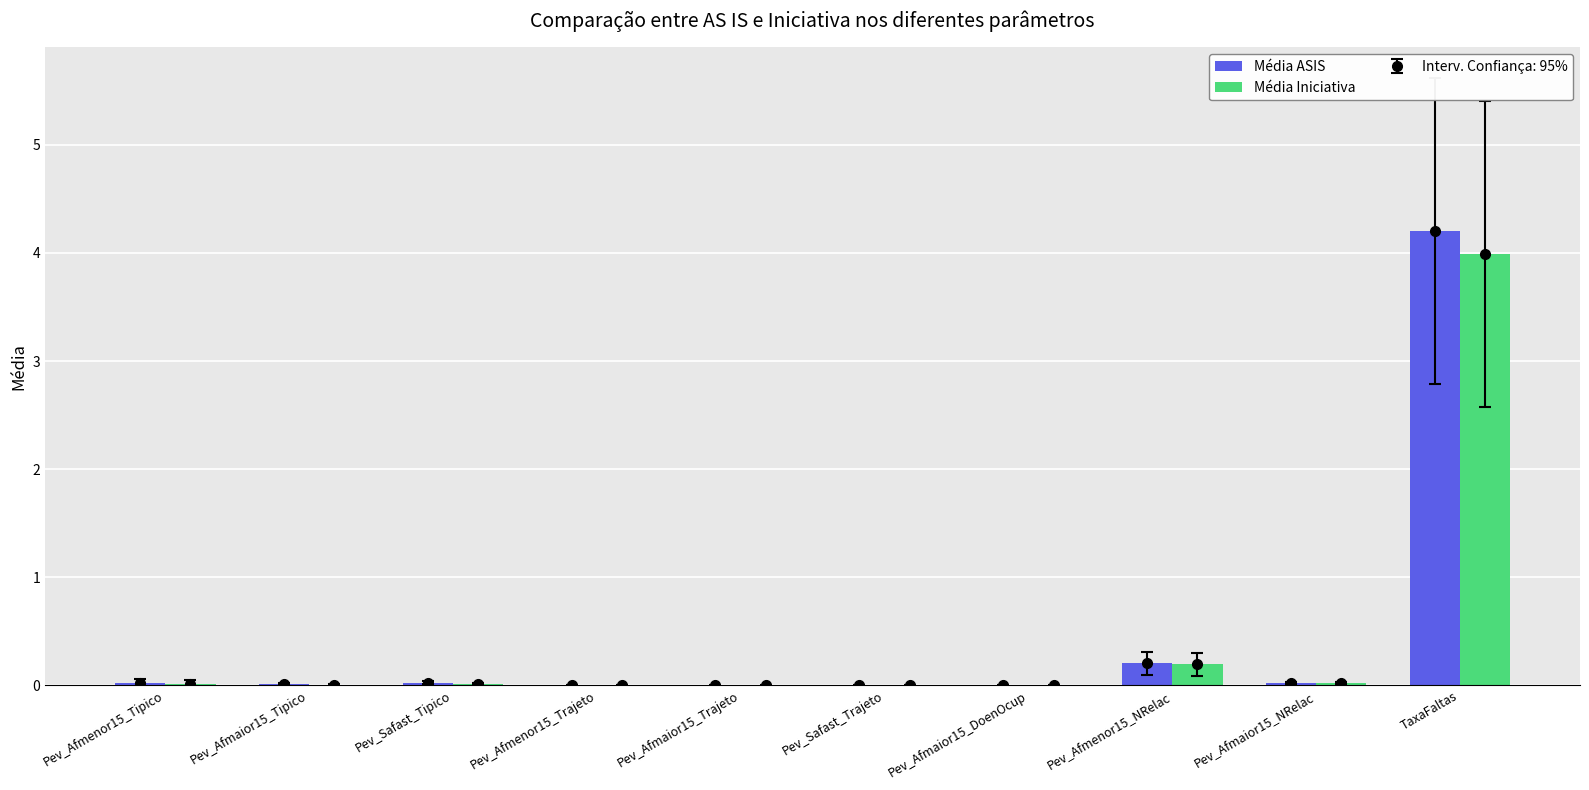

List the series in order of their peak value, highest first.

Média ASIS, Média Iniciativa